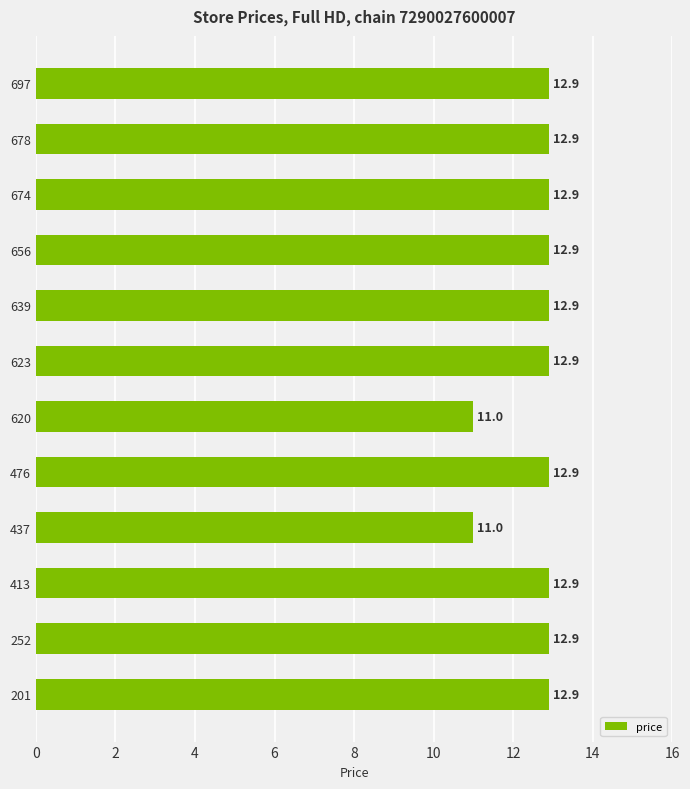

What is the sum of all values?

151.0